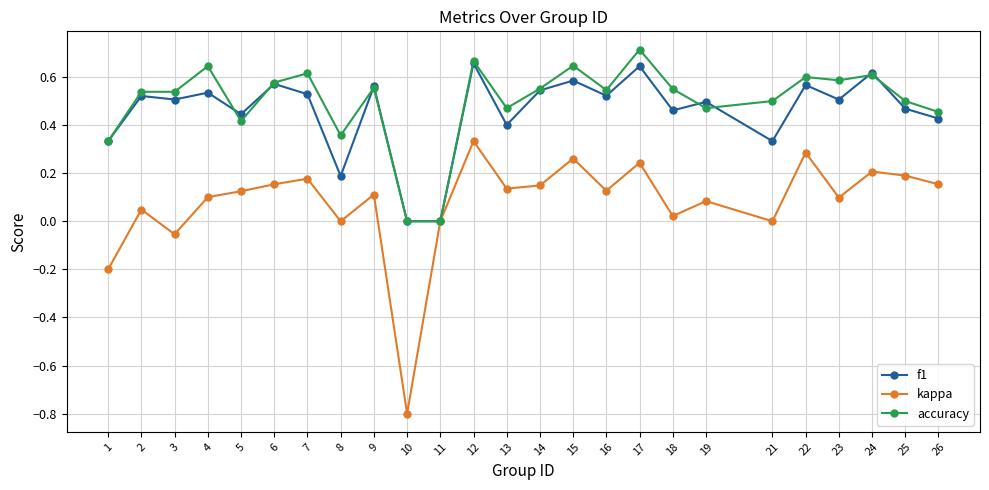

What is the total value across all series at 5?

1.0